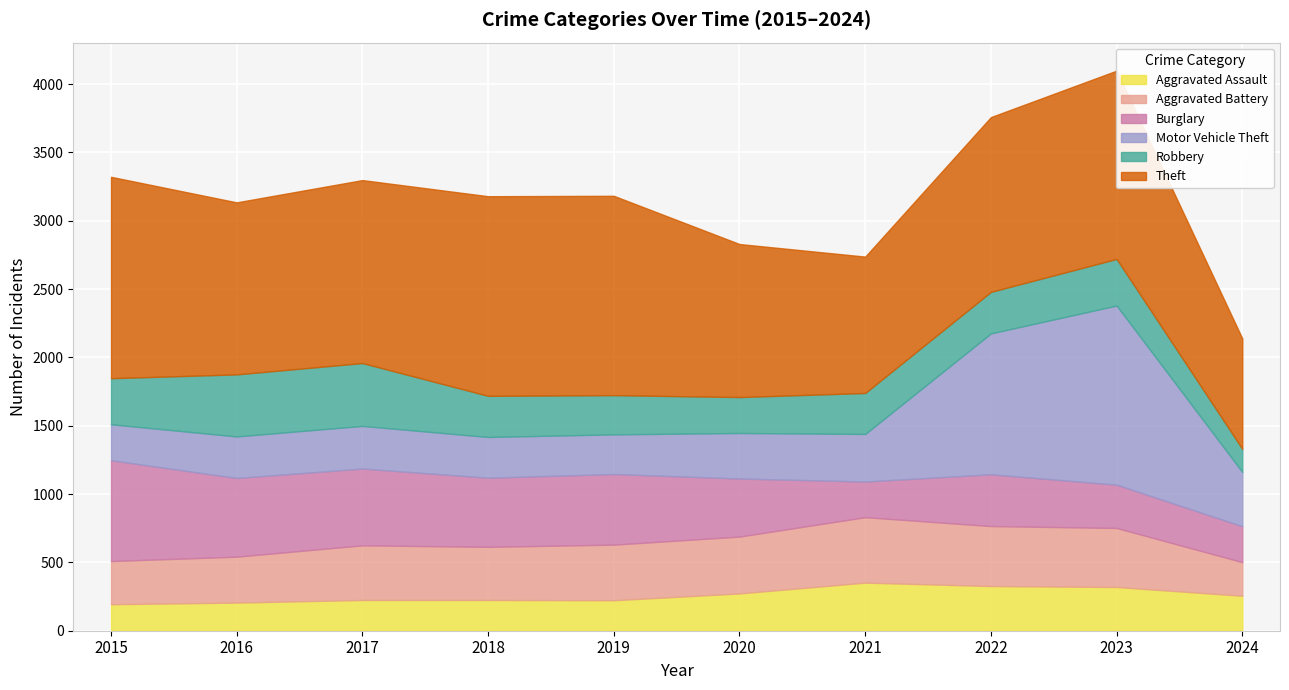

What is the value of the Aggravated Battery point at the 4th from the left?

389